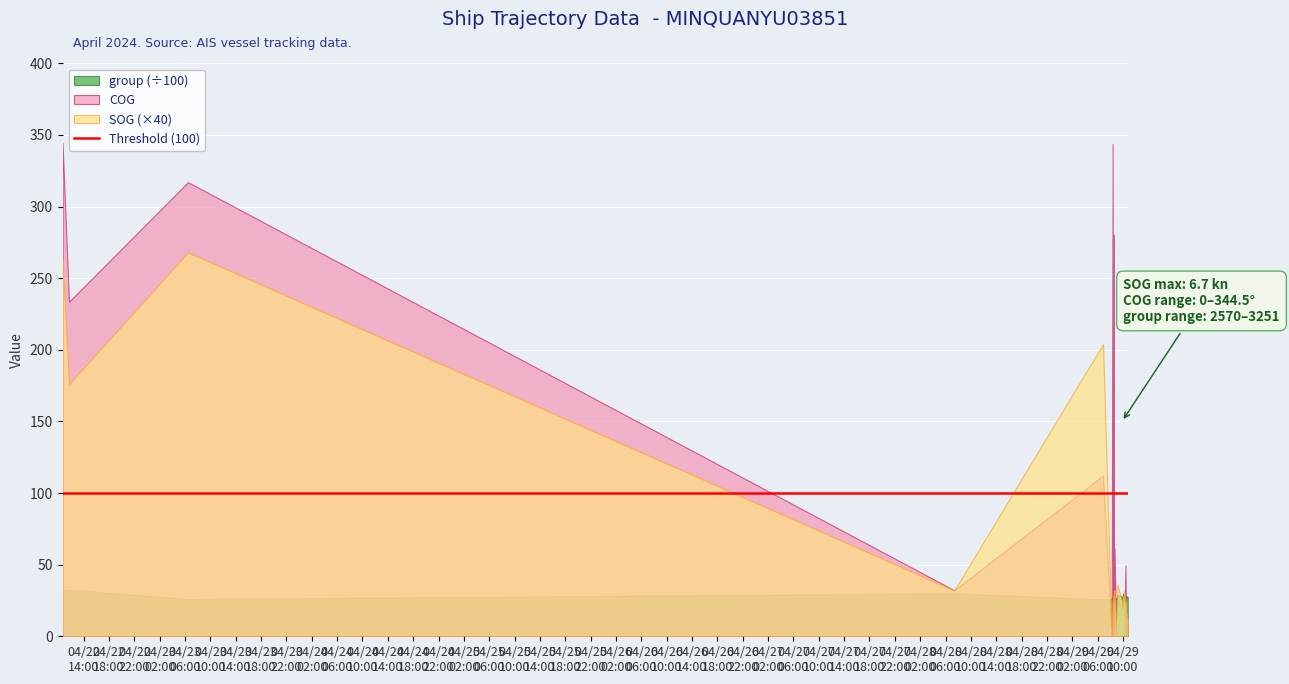

The value of SOG at 2024-04-29 08:22:14 is 0.2. True or false?

False